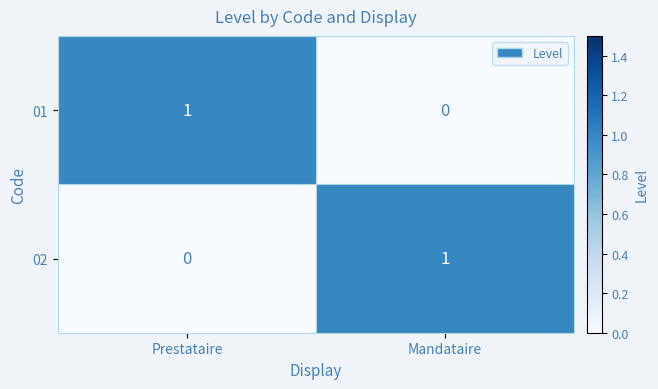

Count the number of data series in this chart.

2